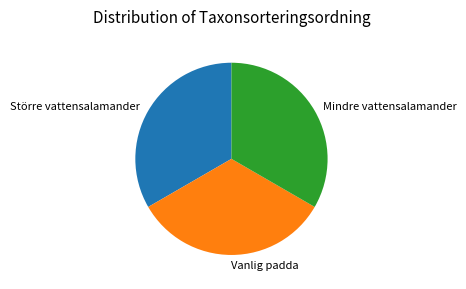

Is it true that Större vattensalamander is 19% of the pie?

False